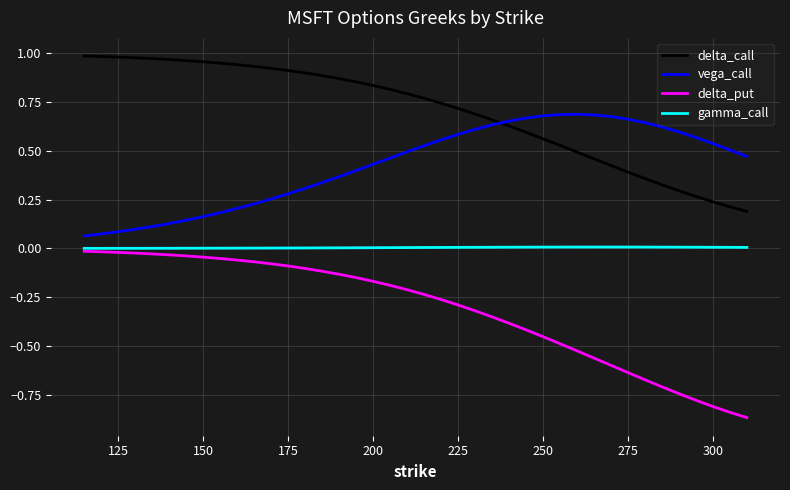

True or false: delta_call and gamma_call cross at least once.

False